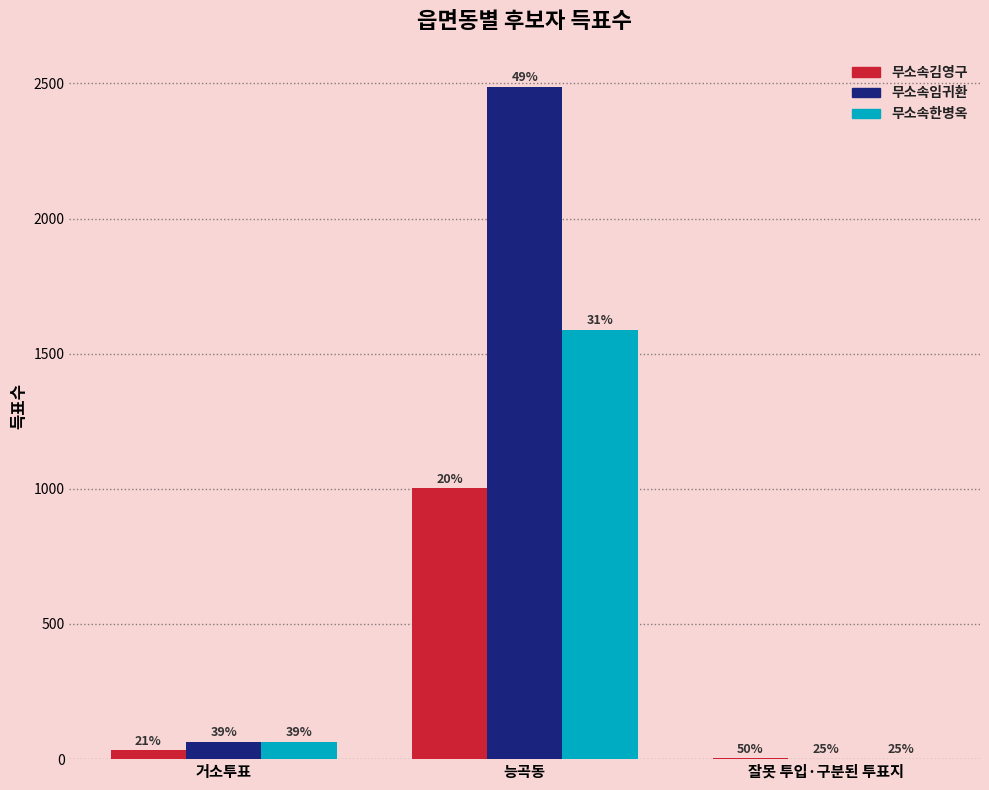

Where does the 무소속임귀환 series first go above 65?

능곡동